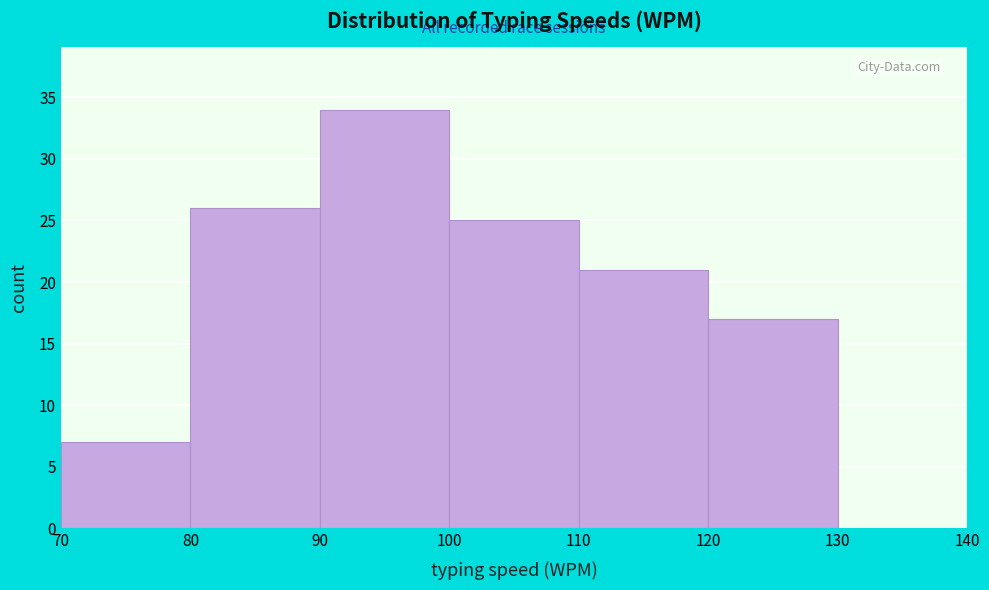

Reading left to right, list every bar in this chart as the range it spans on the x-axis followed by its height. The values are not printed on the chart, so give them approximately, as read against the axis.

70 to 80: 7
80 to 90: 26
90 to 100: 34
100 to 110: 25
110 to 120: 21
120 to 130: 17
130 to 140: 0